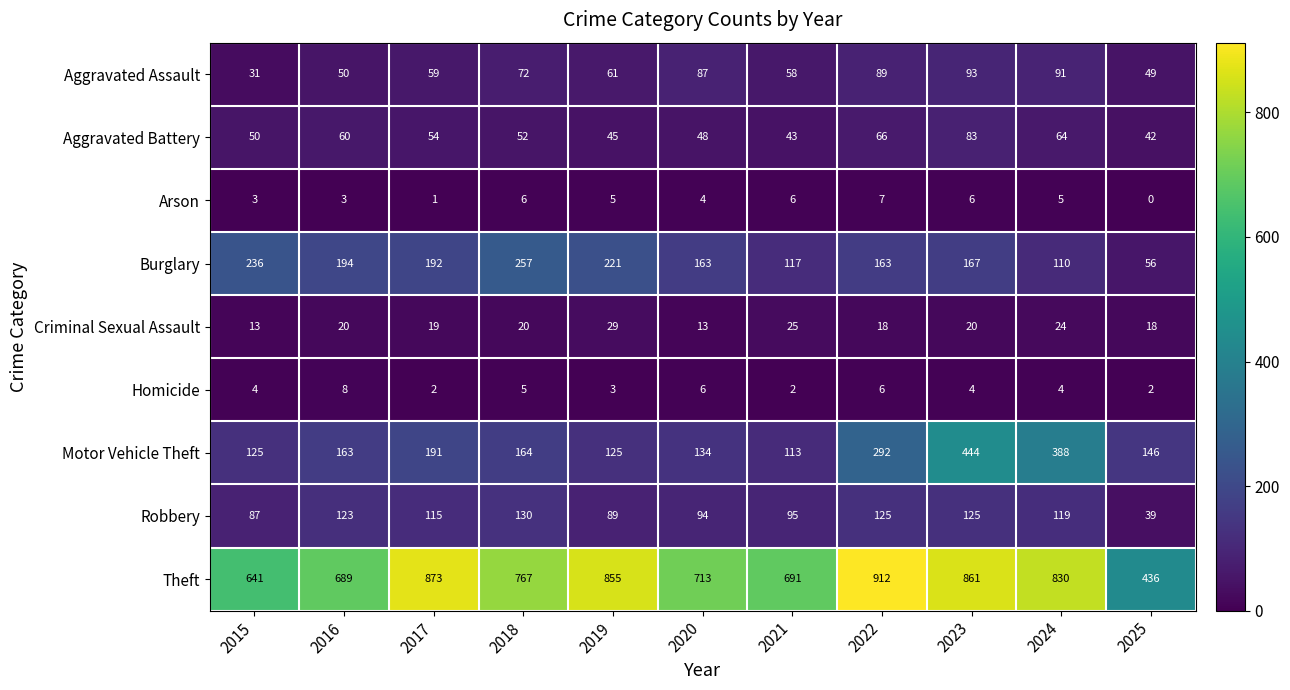

Which series has the largest range (max minus min)?

Theft